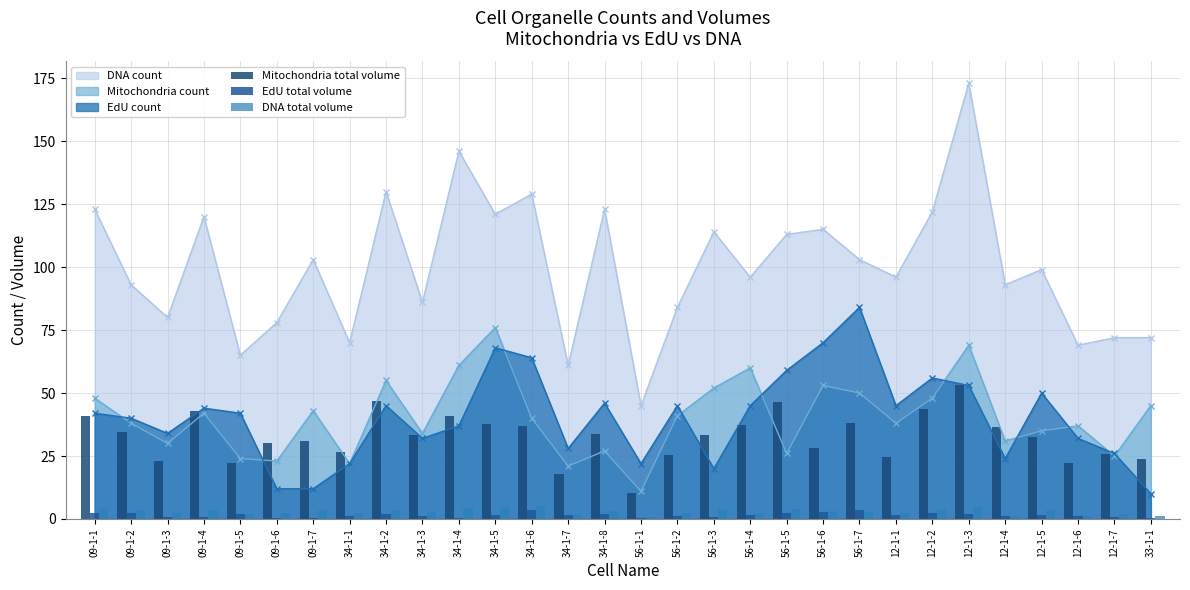

Are the bars grouped side by side (vs. stacked)?

Yes